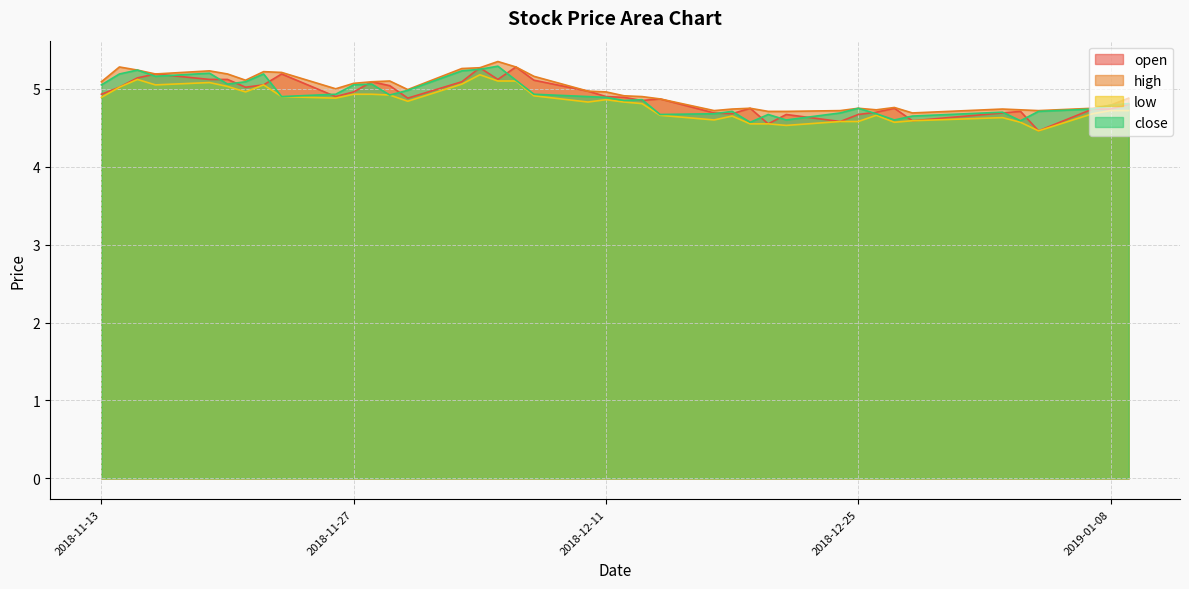

Rank the series at 2019-01-08 from lowest to highest value.

low, open, high, close